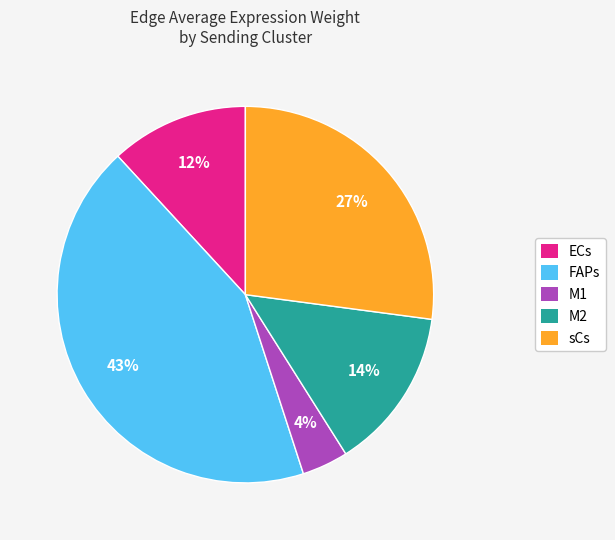

To the nearest percent, what is the difference between the largest and smallest slice percentages?

39%